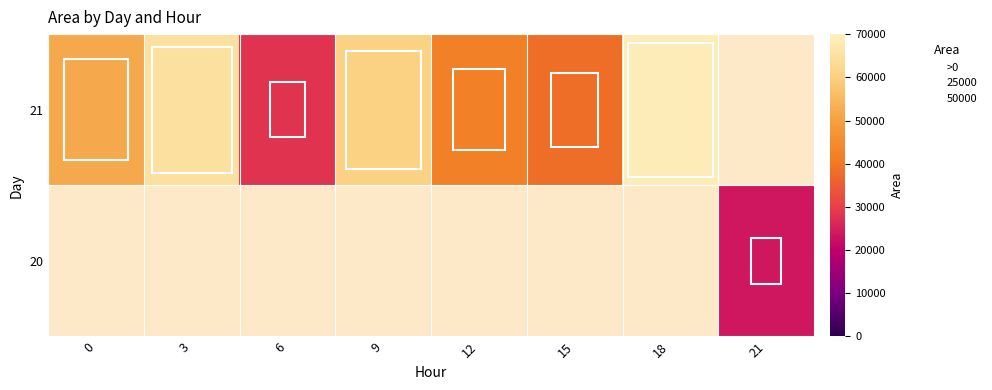

The 21 series shows 60625.0 at 9. True or false?

True